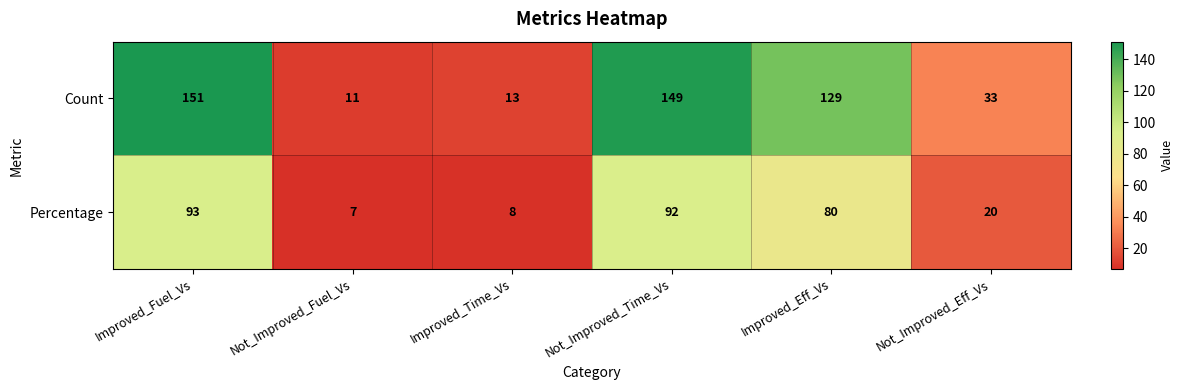

What is the difference between the Percentage values at Not_Improved_Eff_Vs and Improved_Eff_Vs?

60